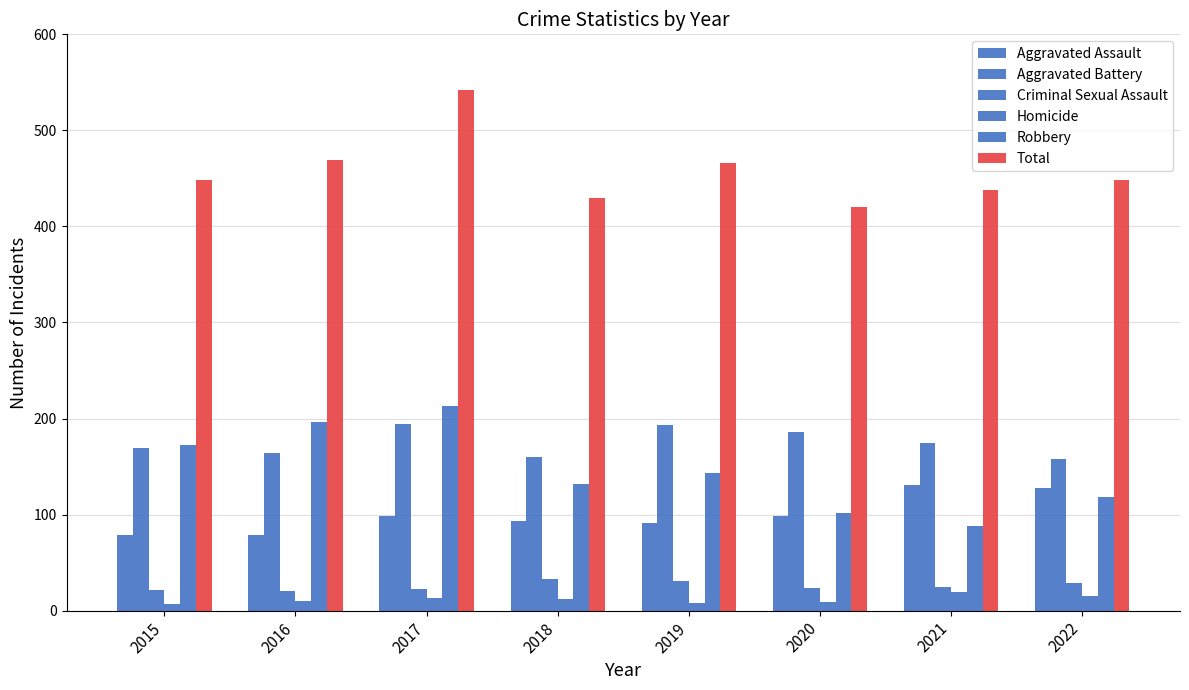

How many bars are there in total?

48